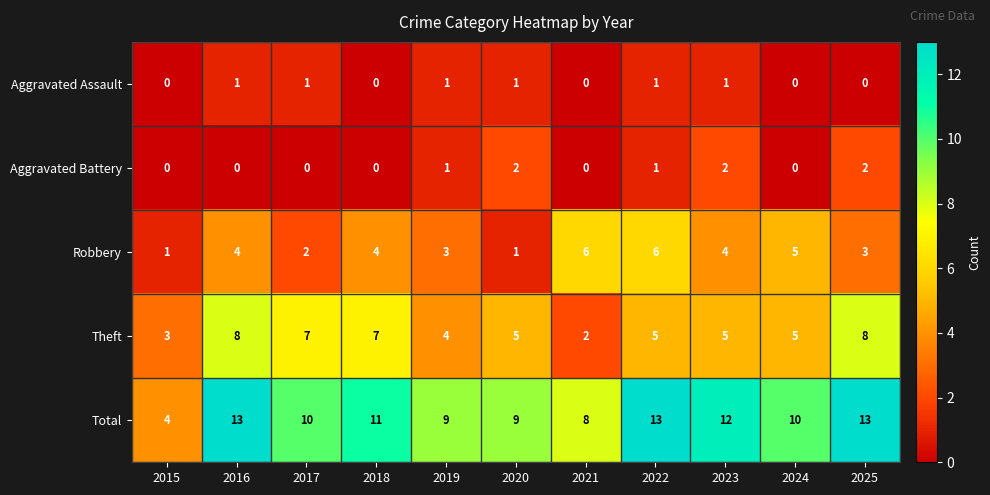

Read the Robbery value at 2019.

3